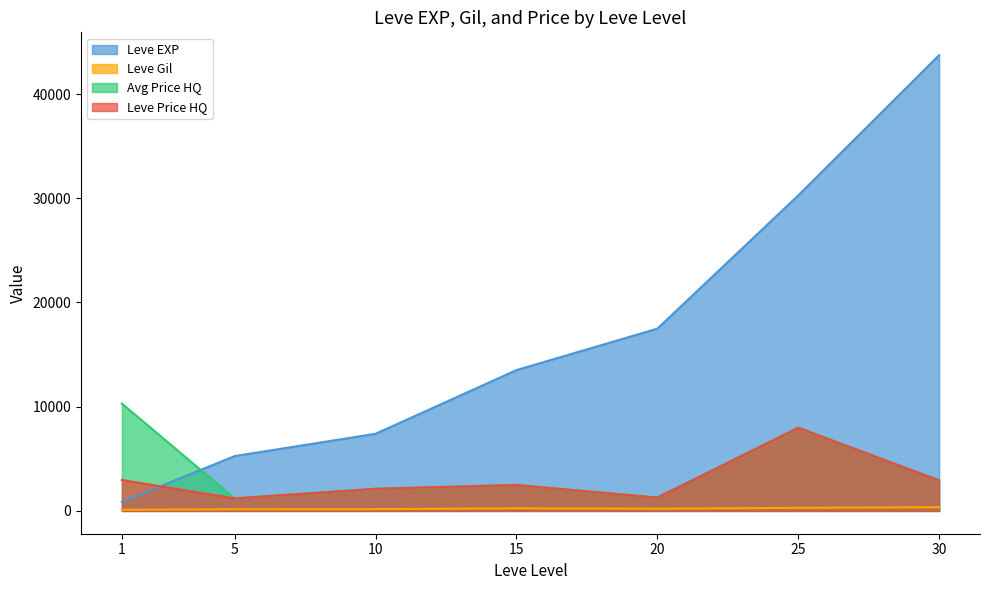

After their last crossing, which series has the higher values: Leve EXP or Avg Price HQ?

Leve EXP